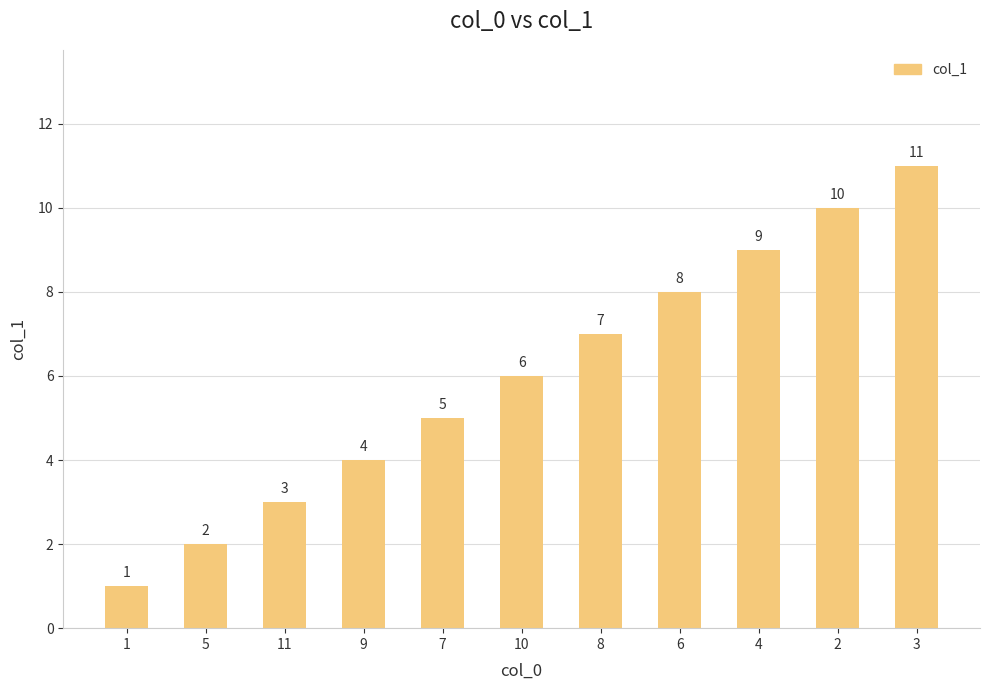

Reading left to right, transcribe all the data shown in this chart.

1=1	5=2	11=3	9=4	7=5	10=6	8=7	6=8	4=9	2=10	3=11